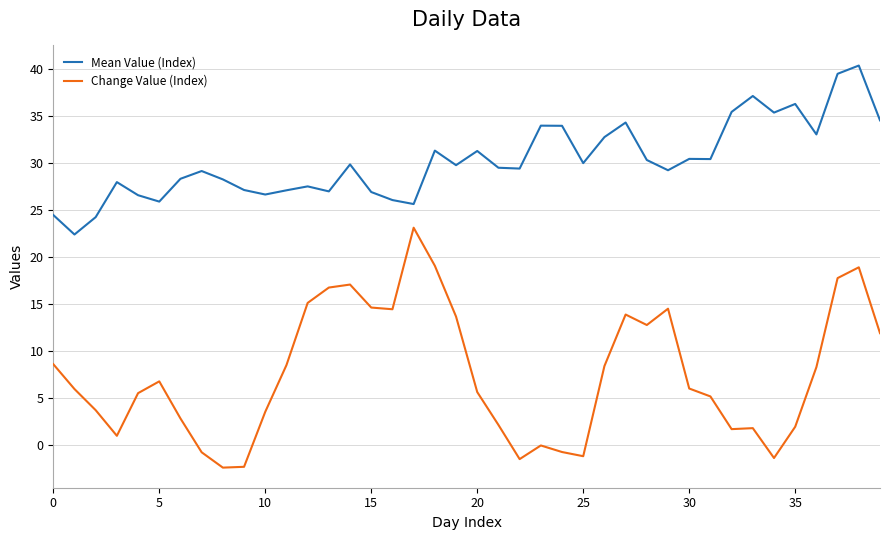

True or false: Change Value (Index) and Mean Value (Index) intersect in this chart.

False